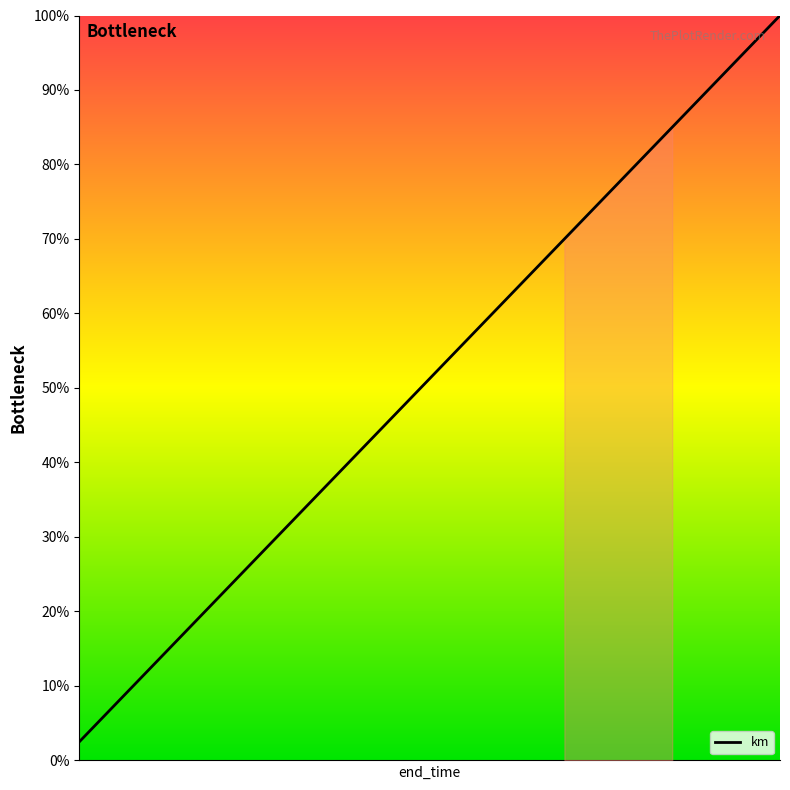

What is the difference between the maximum and minimum values?

97.5